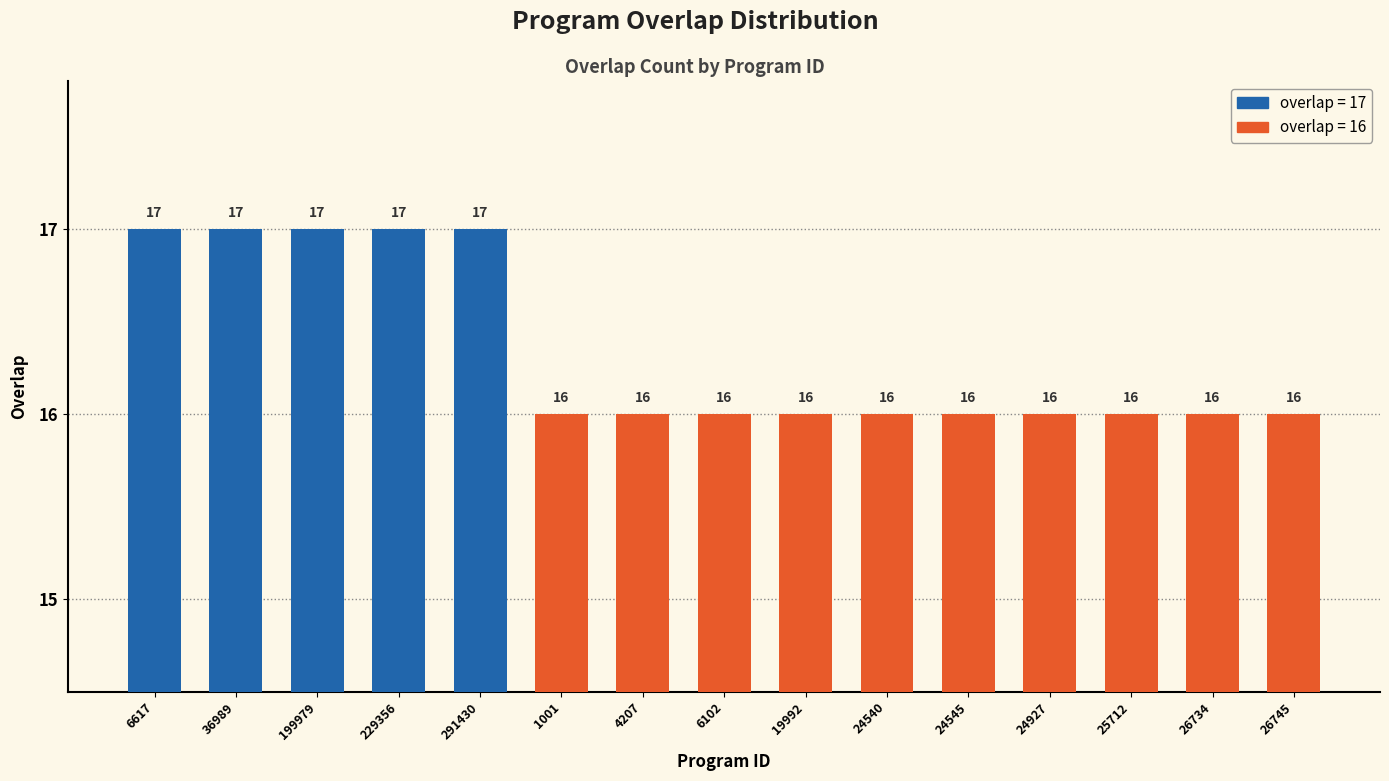

What is the label of the 6th bar from the left?

1001